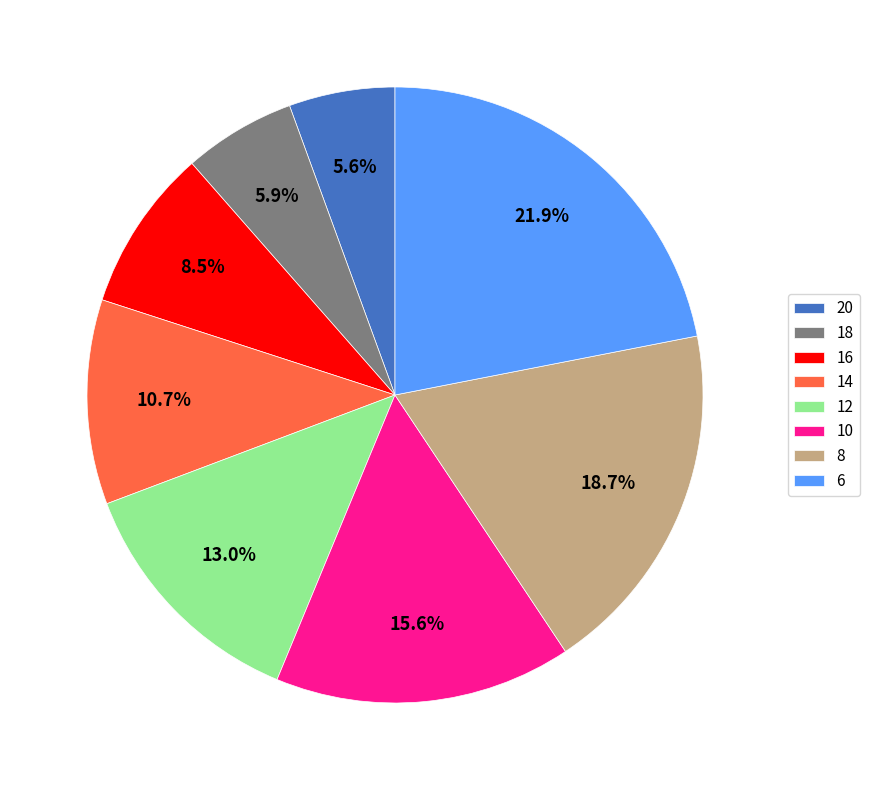

To the nearest percent, what is the combined percentage of 8 and 14?

29%